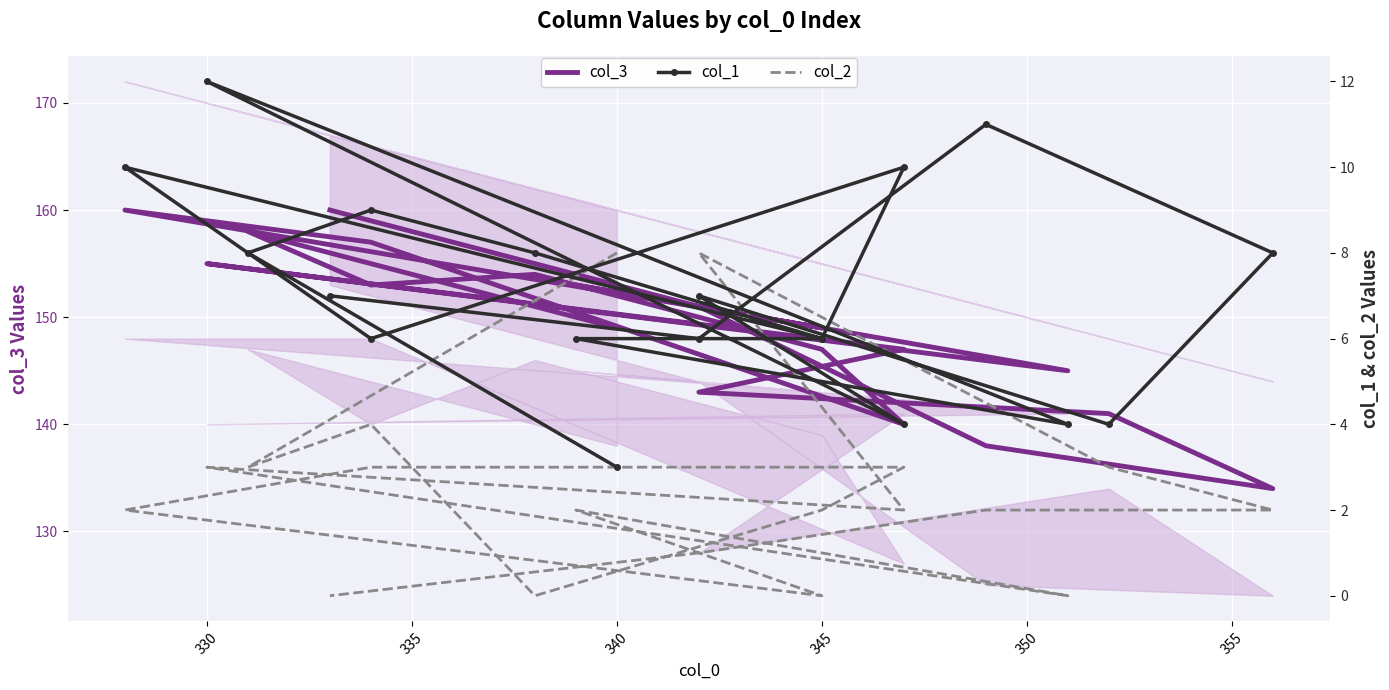

How many lines are shown in the chart?

3